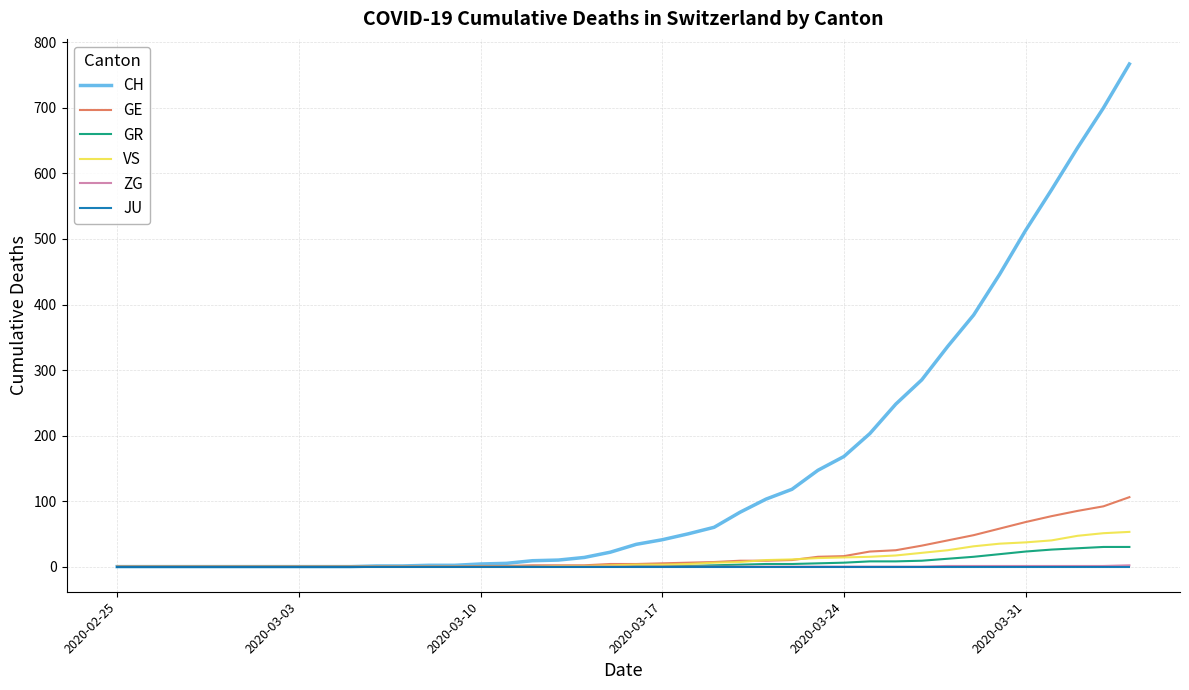

Which series has the widest spread of values?

CH